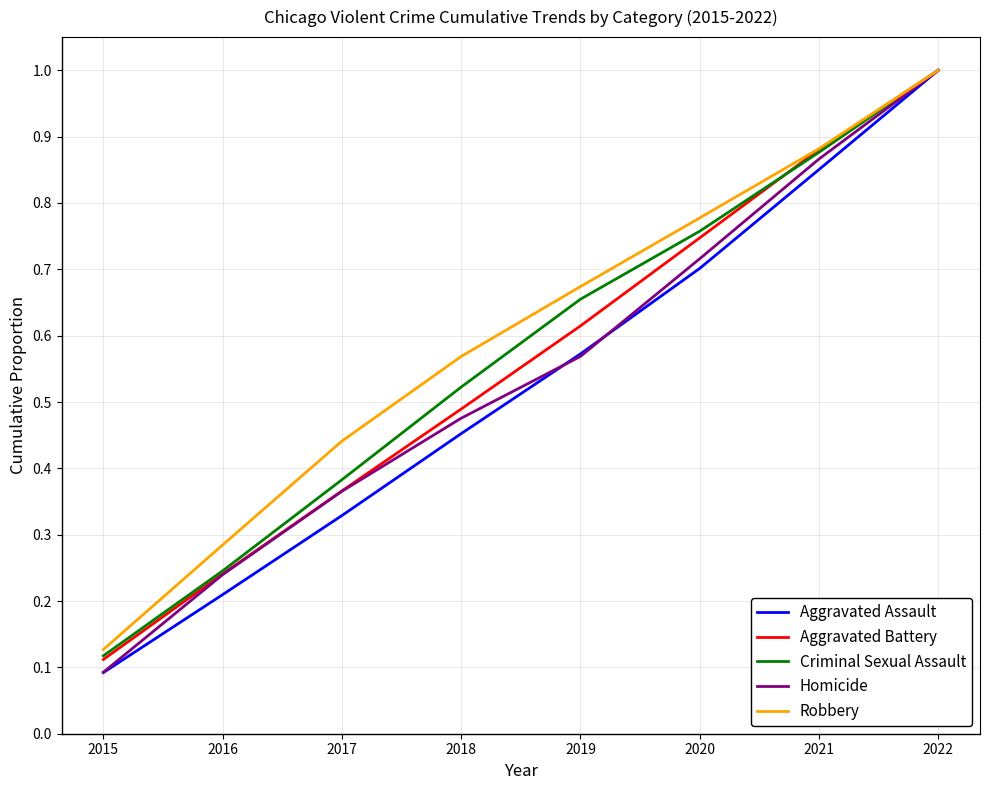

List the series in order of their overall mean, lowest first.

Aggravated Assault, Homicide, Aggravated Battery, Criminal Sexual Assault, Robbery